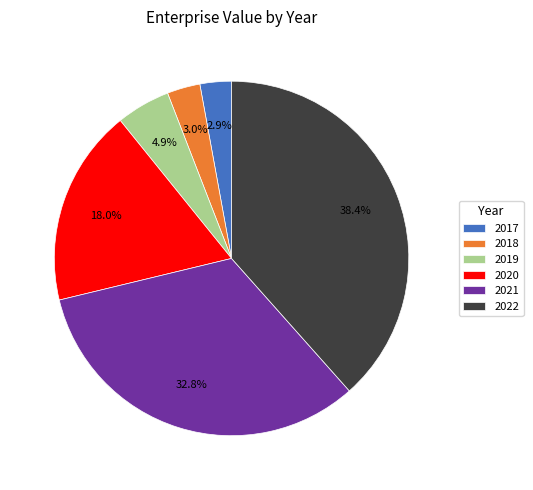

Is the sum of 2021 and 2022 greater than half?

Yes